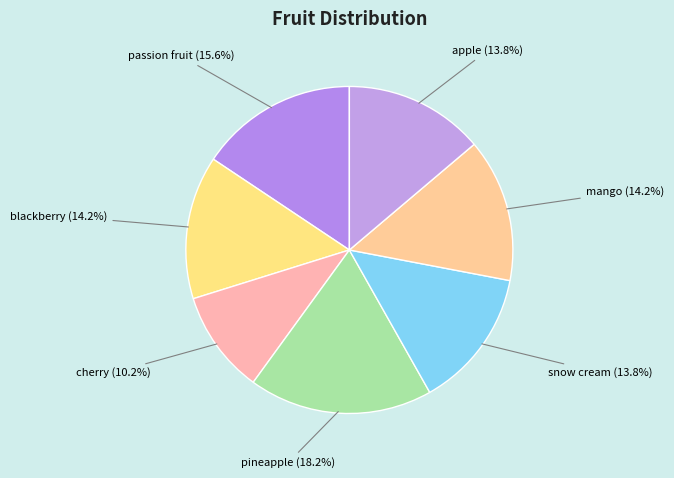

To the nearest percent, what is the difference between the mango and passion fruit slice percentages?

1%